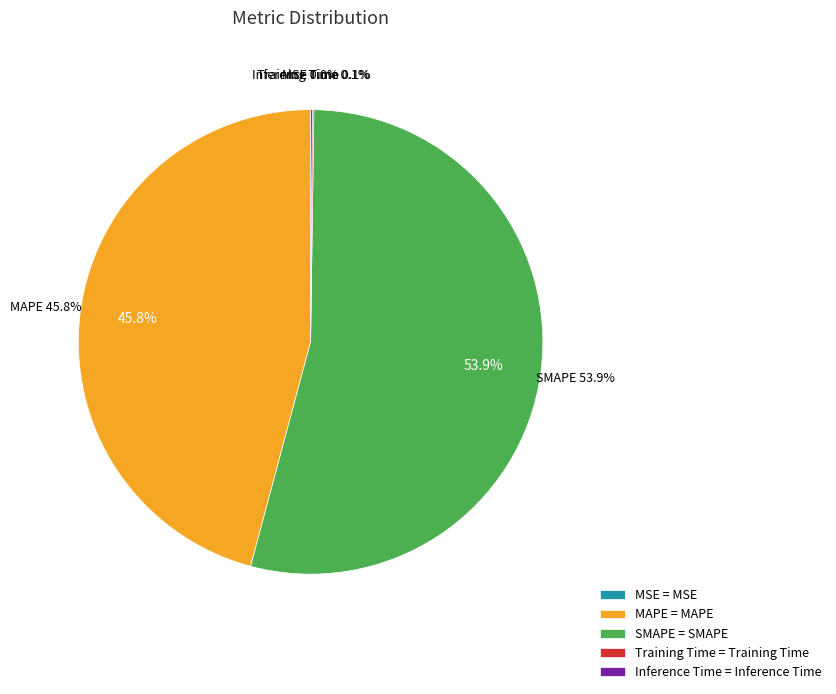

Count the number of slices in the pie.

5